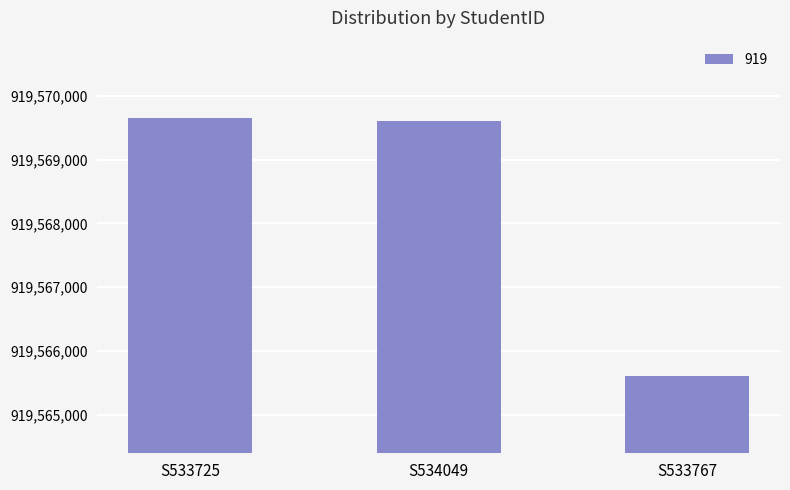

The value at S533767 is 1471819336. True or false?

False